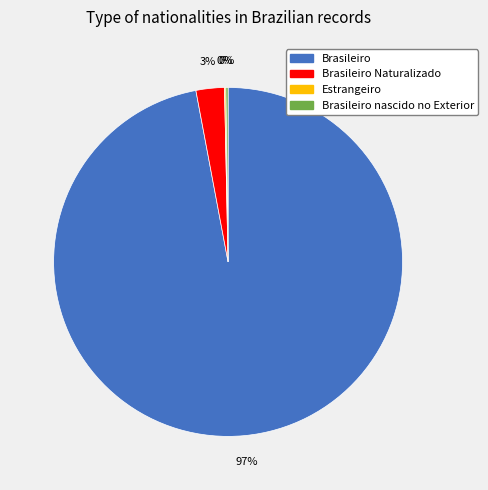

Does any single category account for the majority?

Yes